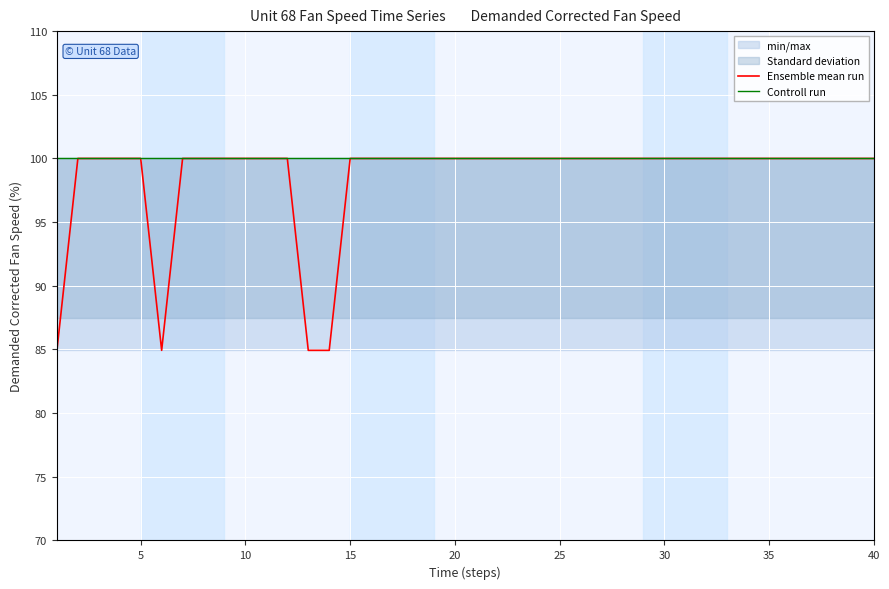

At which category is the sum across all series the highest?

5